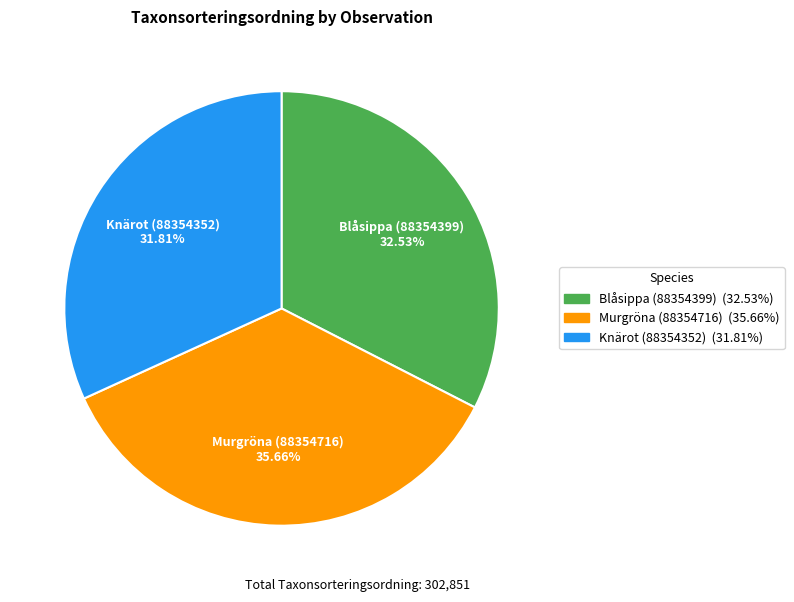

To the nearest percent, what is the average slice percentage?

33%